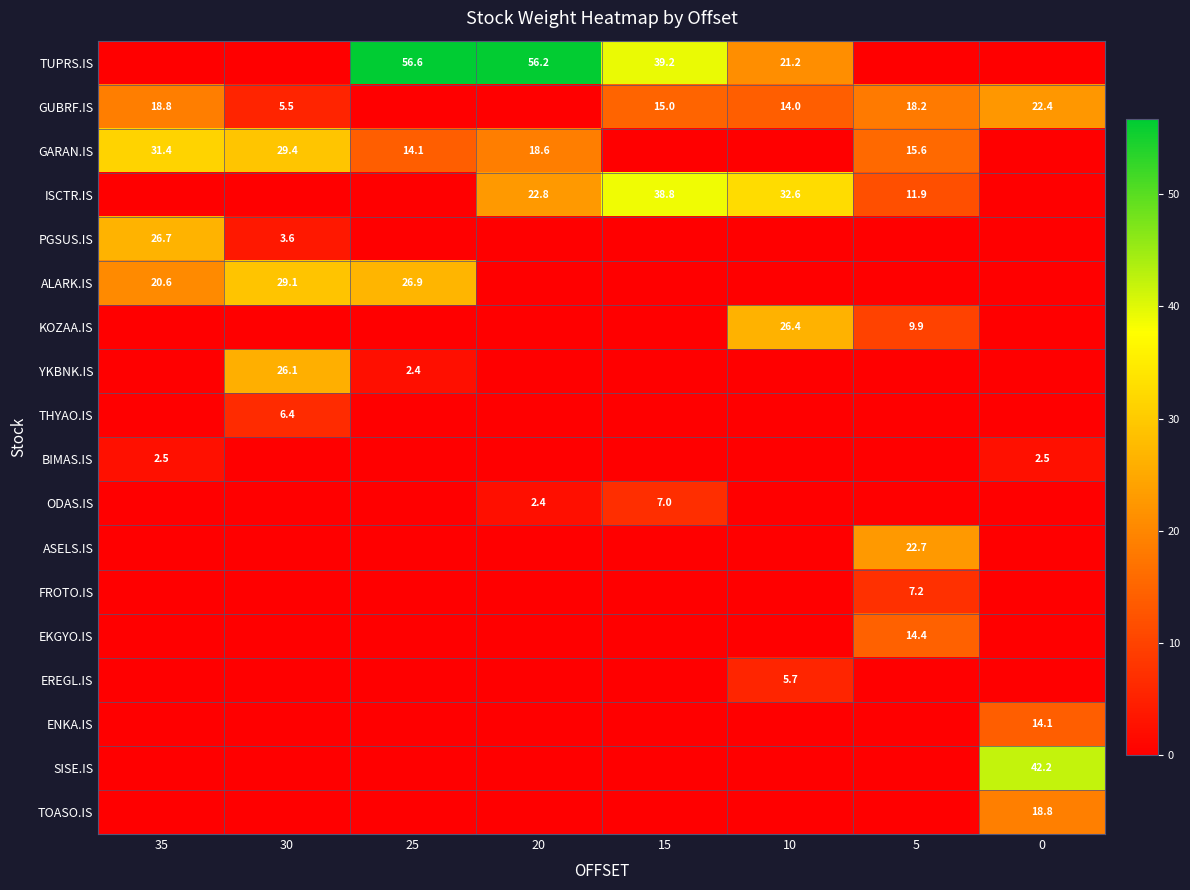

Between 30 and 35, which is larger?

30